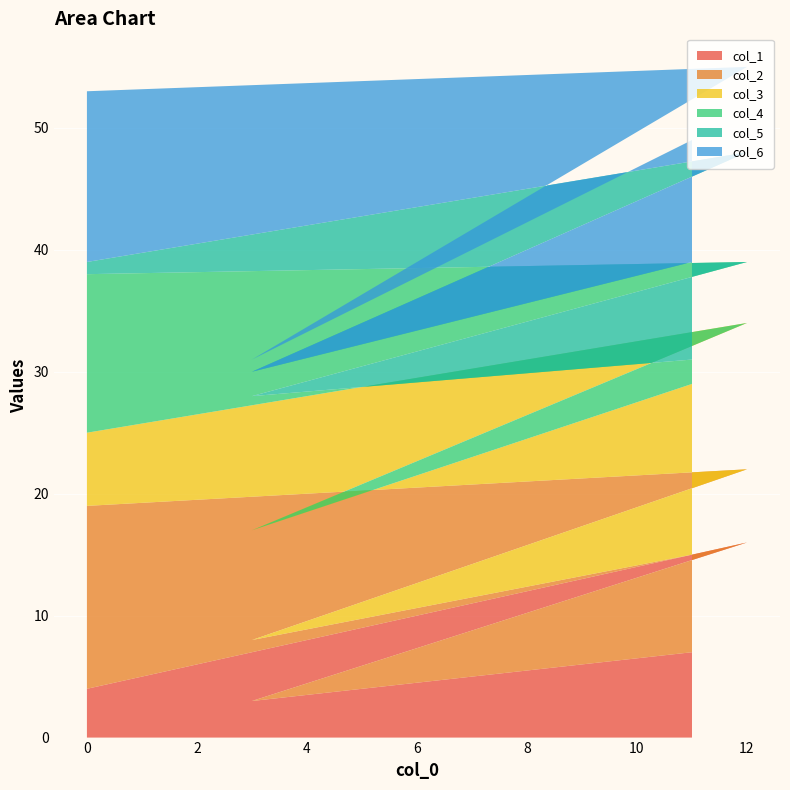

Reading left to right, extract all data points from this chart.

col_1: 0=0	0=4	12=16	3=3	11=7
col_2: 0=13	0=15	12=6	3=5	11=8
col_3: 0=4	0=6	12=12	3=9	11=14
col_4: 0=10	0=13	12=5	3=11	11=2
col_5: 0=15	0=1	12=9	3=2	11=8
col_6: 0=0	0=14	12=7	3=1	11=10